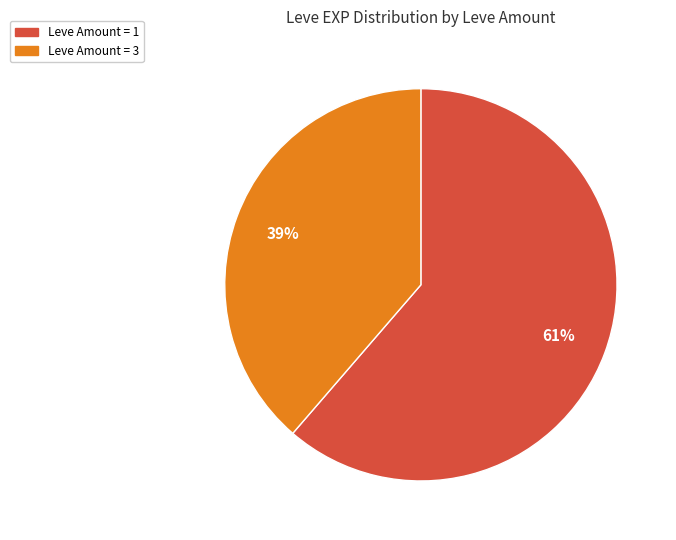

To the nearest percent, what is the average slice percentage?

50%